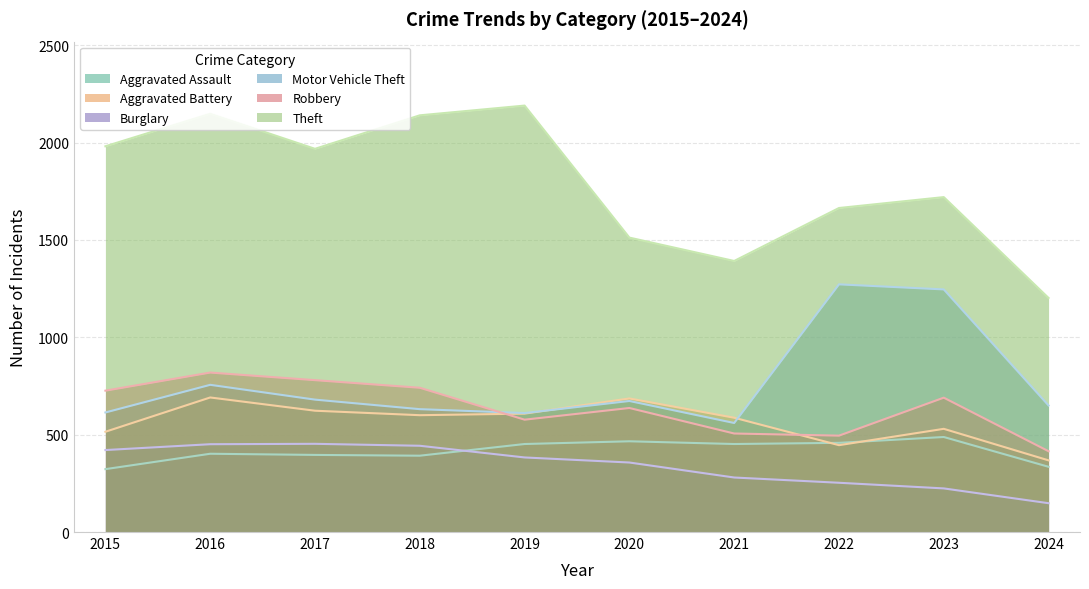

Reading right to left, transcribe all the data shown in this chart.

Aggravated Assault: 335	488	458	452	466	452	392	396	402	323
Aggravated Battery: 368	530	446	587	686	608	600	623	691	515
Burglary: 148	224	253	280	357	383	443	453	451	421
Motor Vehicle Theft: 650	1246	1272	560	673	611	631	680	756	614
Robbery: 415	690	495	506	637	577	741	780	819	726
Theft: 1202	1720	1664	1392	1512	2190	2140	1968	2148	1981